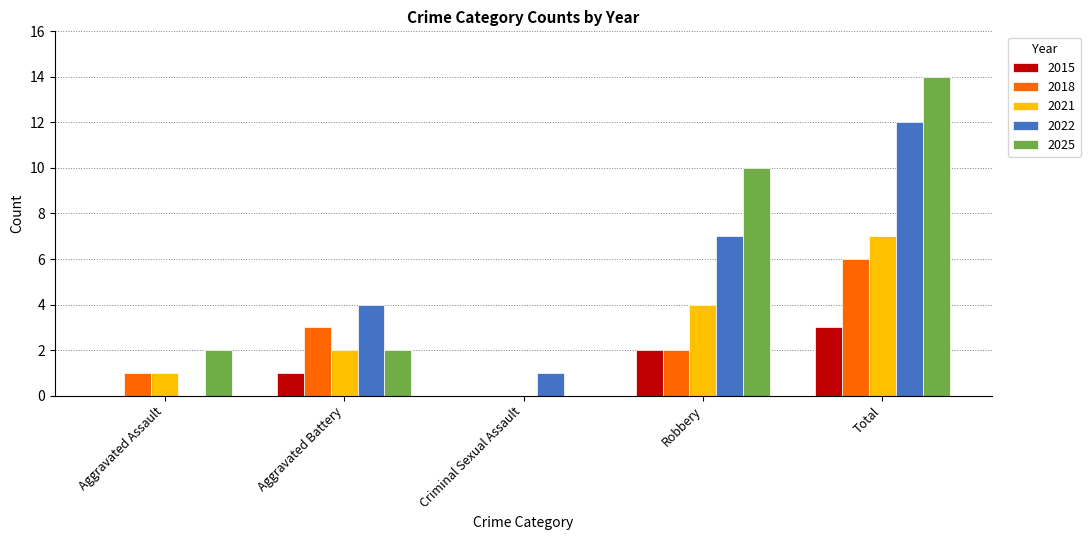

Is it true that 2025 equals 14 at Total?

True